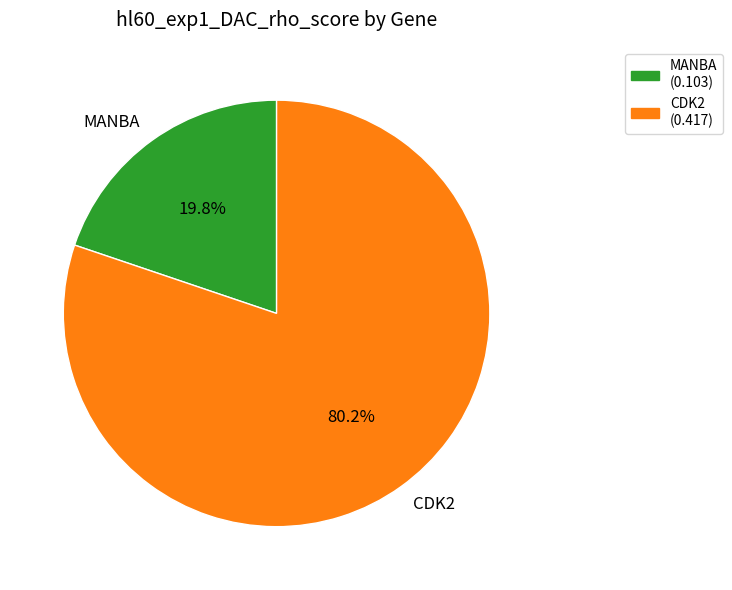

Which category has the smallest portion of the pie?

MANBA